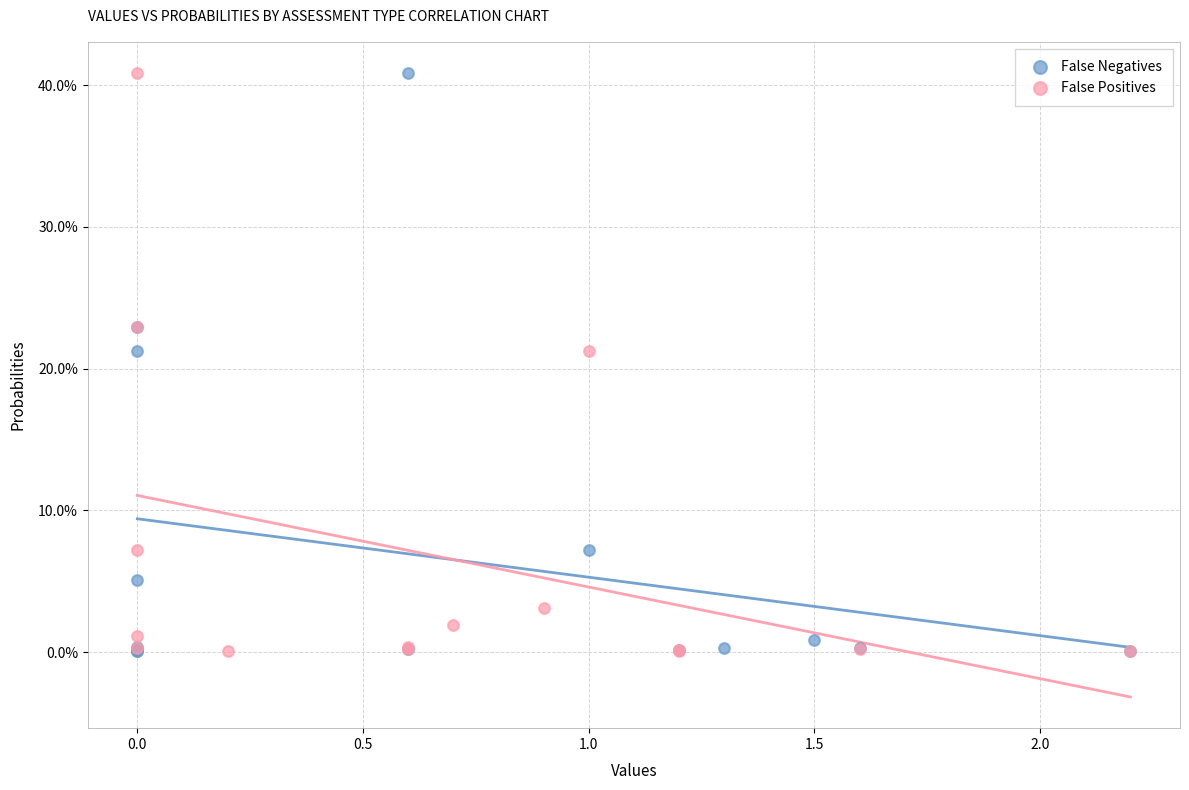

What are all the series names shown in the legend?

False Negatives, False Positives